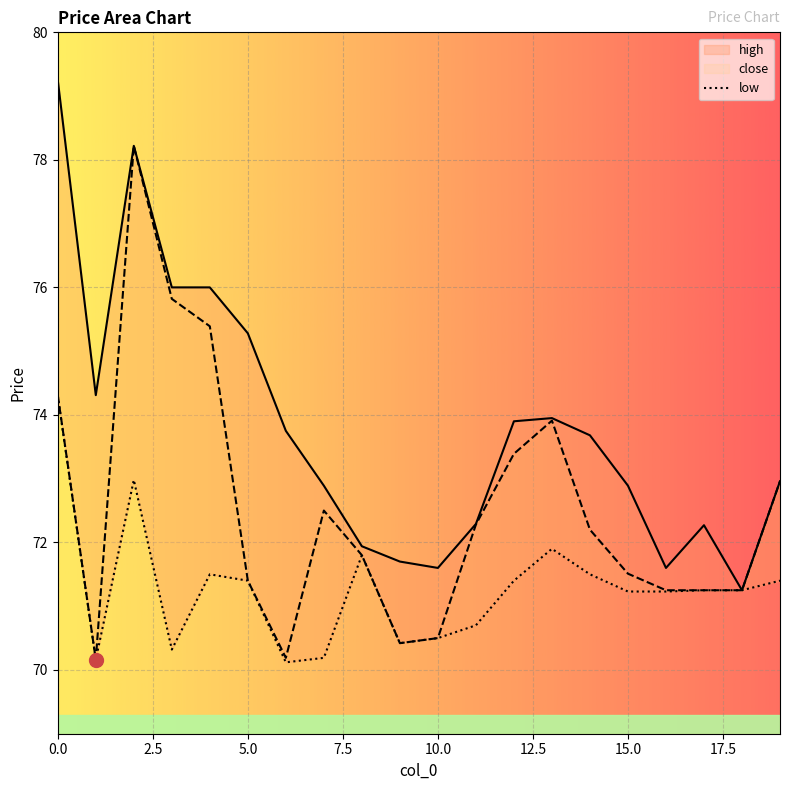

Which has a higher value, 11 or 17?

11